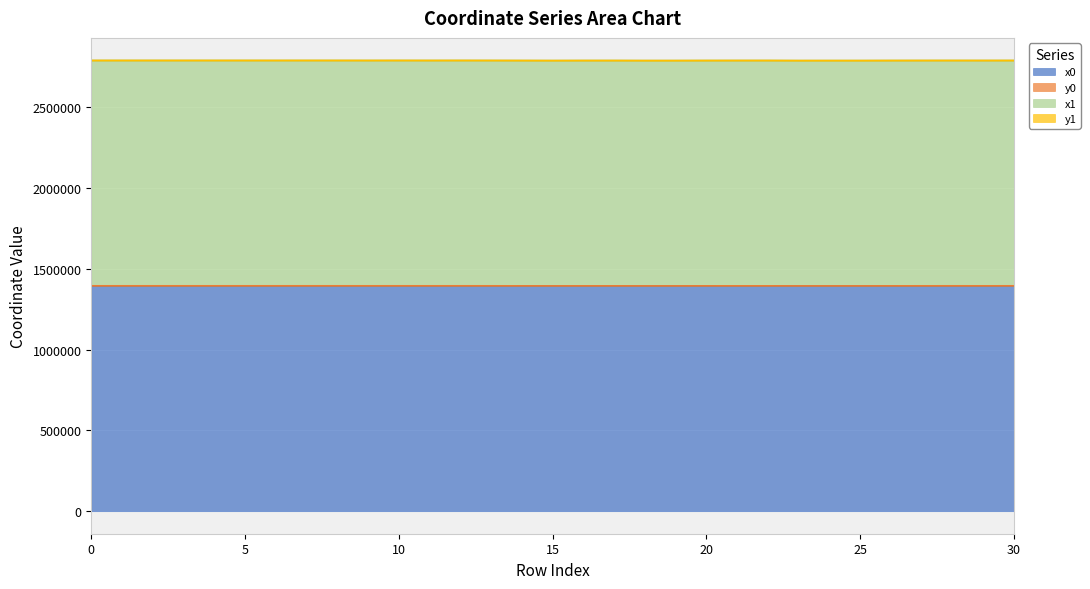

In x1, how many points are lower than both neighbors (excluding endpoints)?

10